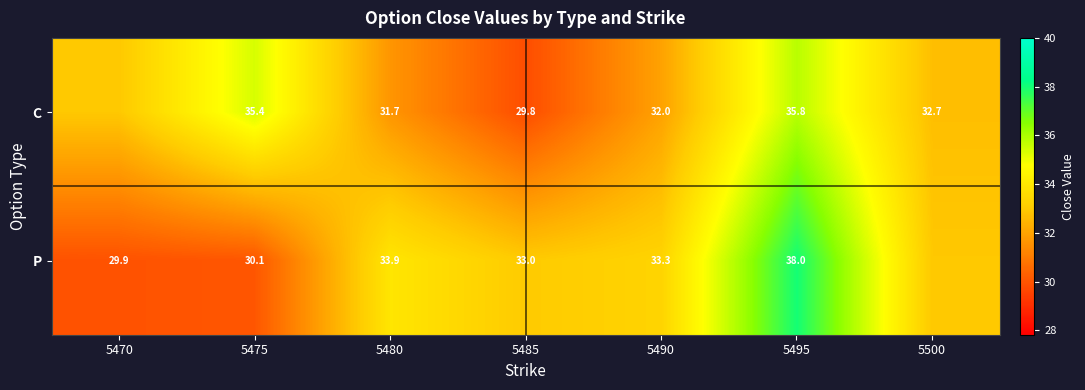

The value of C at 5485 is 6.3. True or false?

False